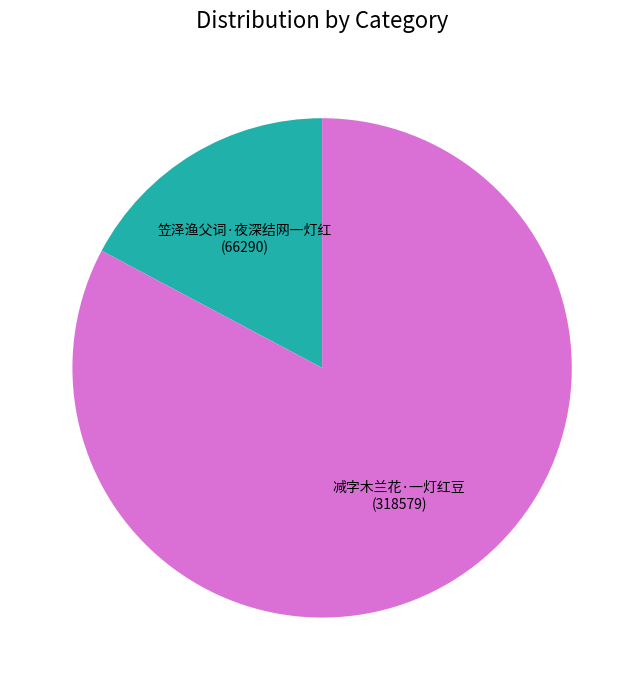

What is the smallest slice in the pie chart?

笠泽渔父词·夜深结网一灯红